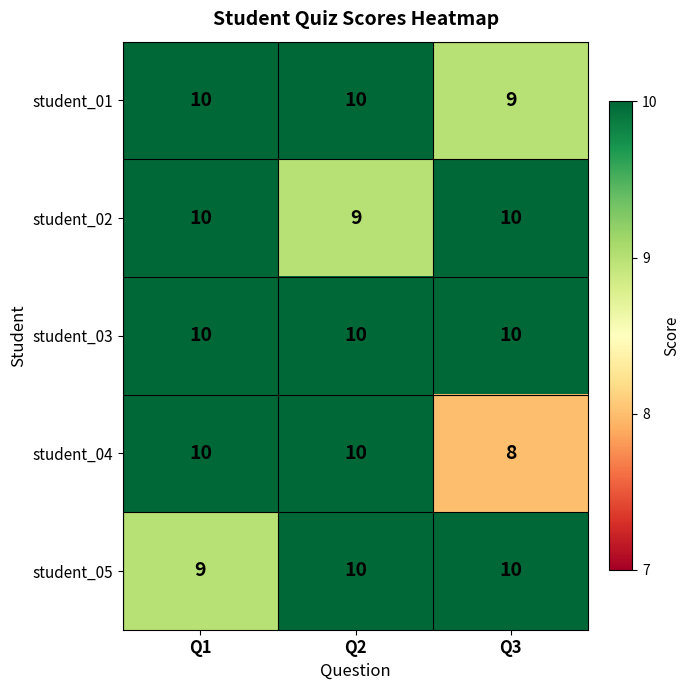

Which series has the widest spread of values?

student_04